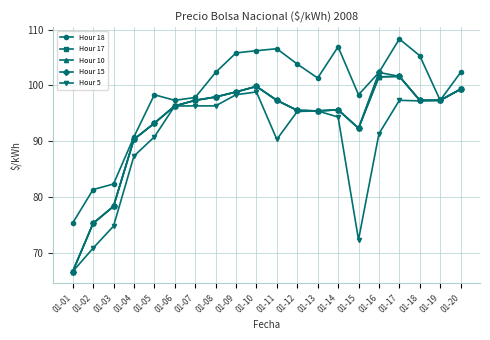

Is this an area chart (filled region under the line)?

No